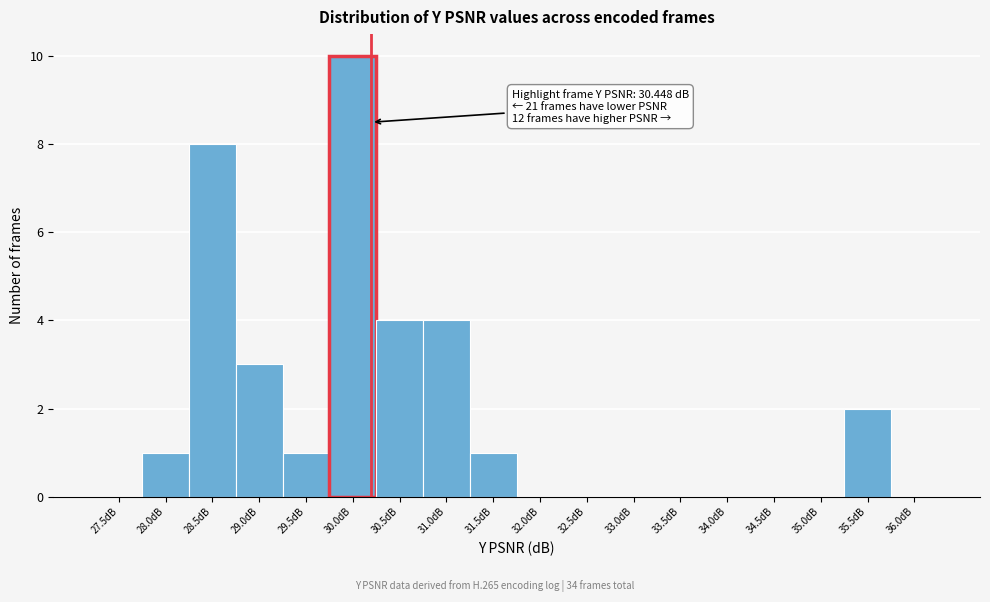

Reading left to right, transcribe all the data shown in this chart.

27.5dB=0	28.0dB=1	28.5dB=8	29.0dB=3	29.5dB=1	30.0dB=10	30.5dB=4	31.0dB=4	31.5dB=1	32.0dB=0	32.5dB=0	33.0dB=0	33.5dB=0	34.0dB=0	34.5dB=0	35.0dB=0	35.5dB=2	36.0dB=0